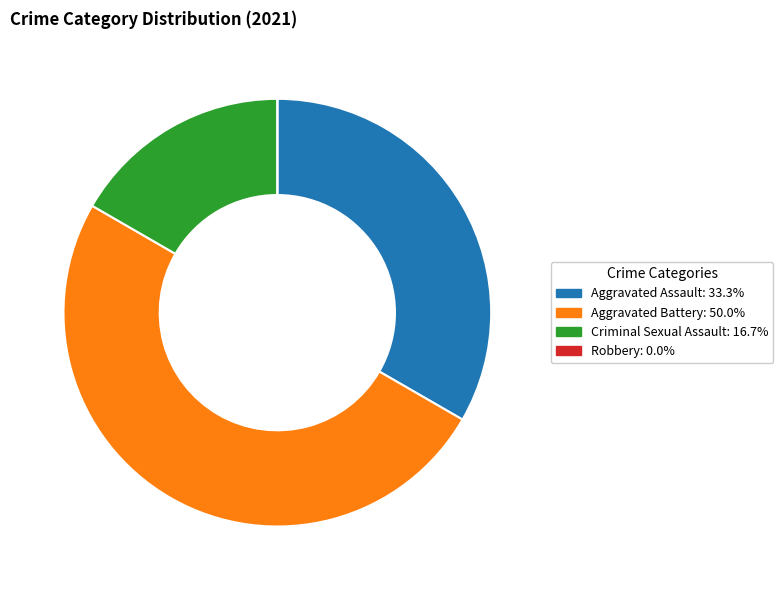

Which category has the biggest portion of the pie?

Aggravated Battery